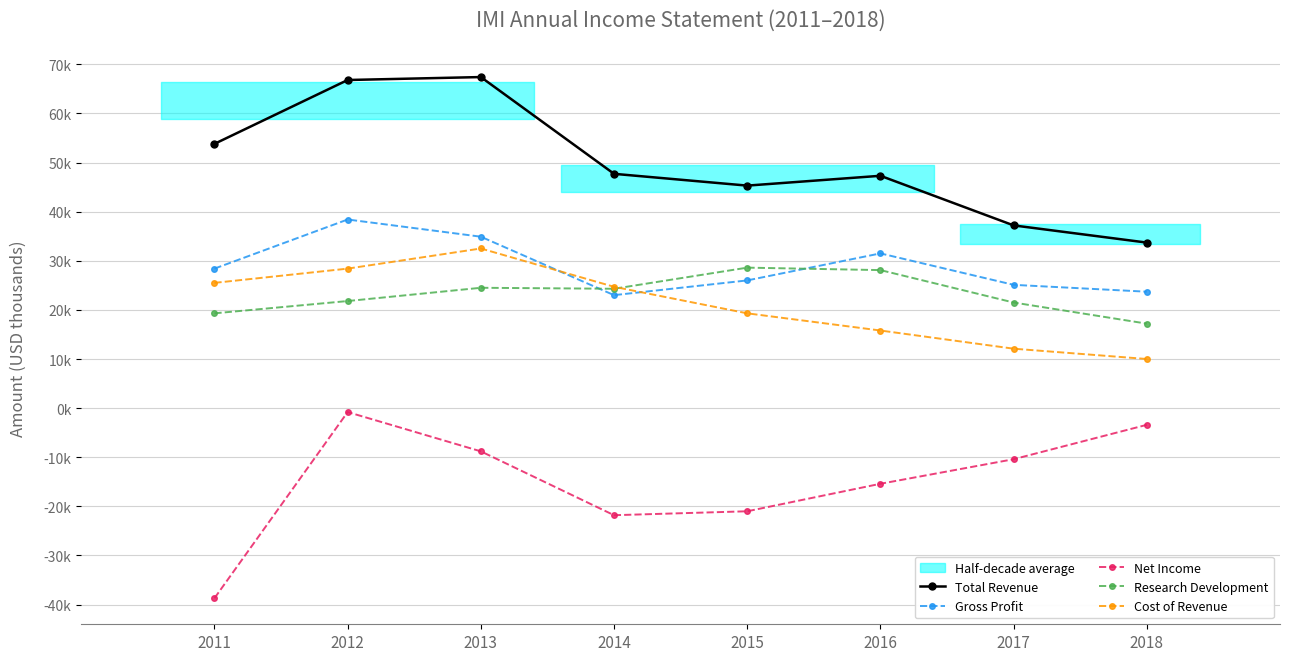

How many data points in Research Development are above 24300?

3